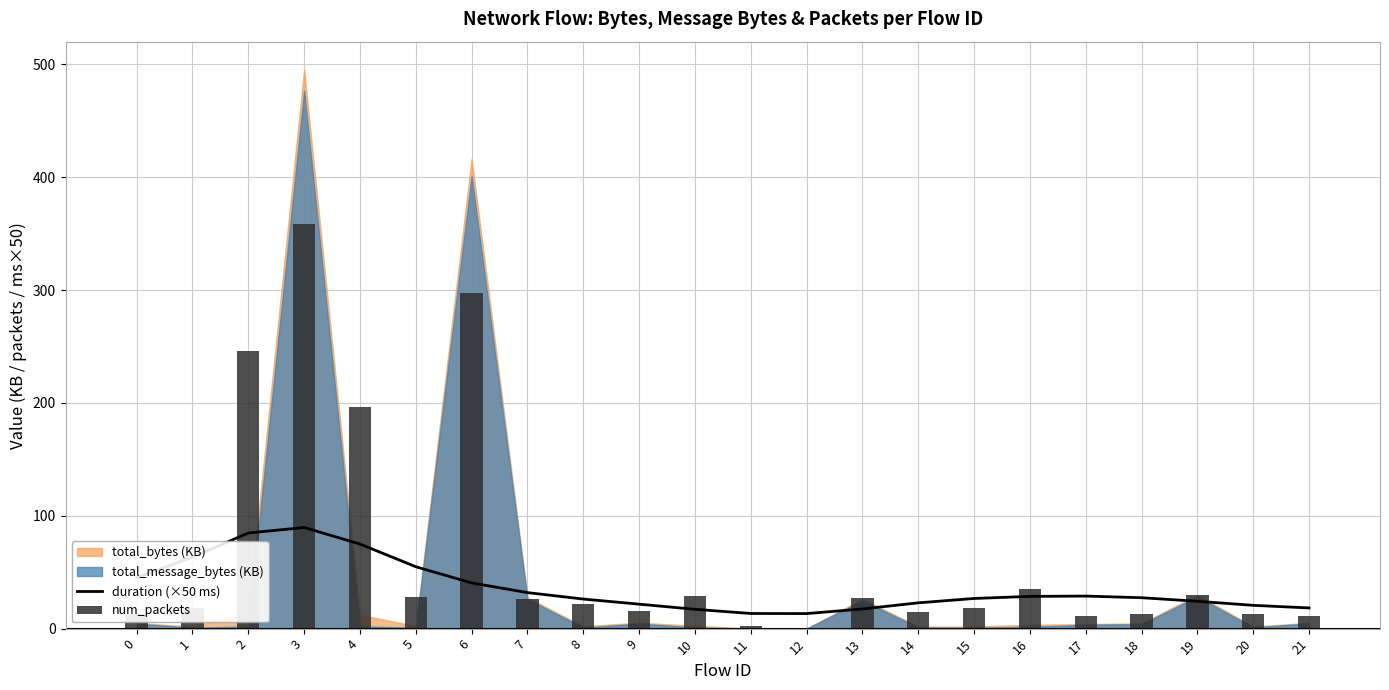

What is the maximum value for duration (×50 ms)?

89.6